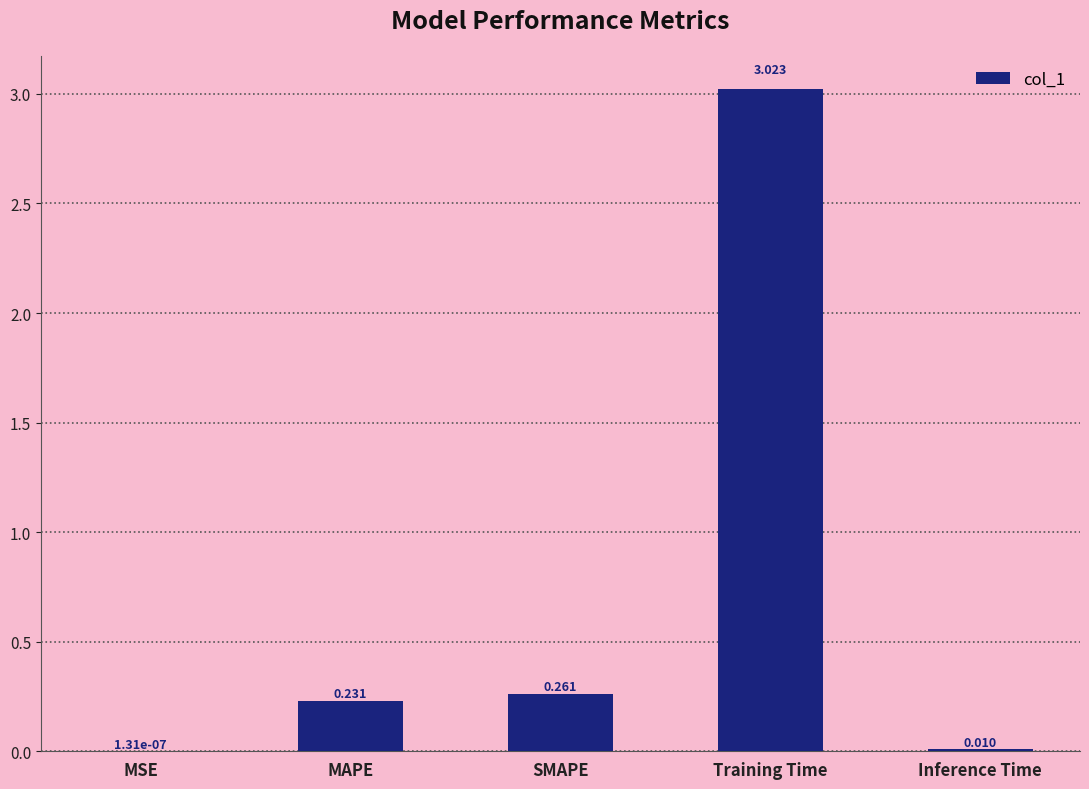

At which category does the chart reach its peak across all series?

Training Time